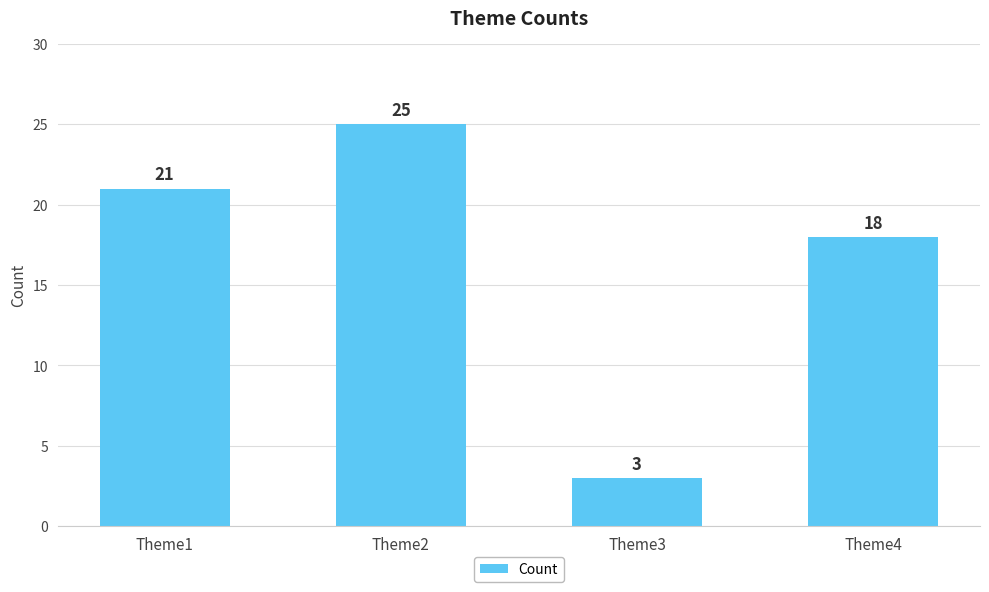

Which has a higher value, Theme4 or Theme3?

Theme4